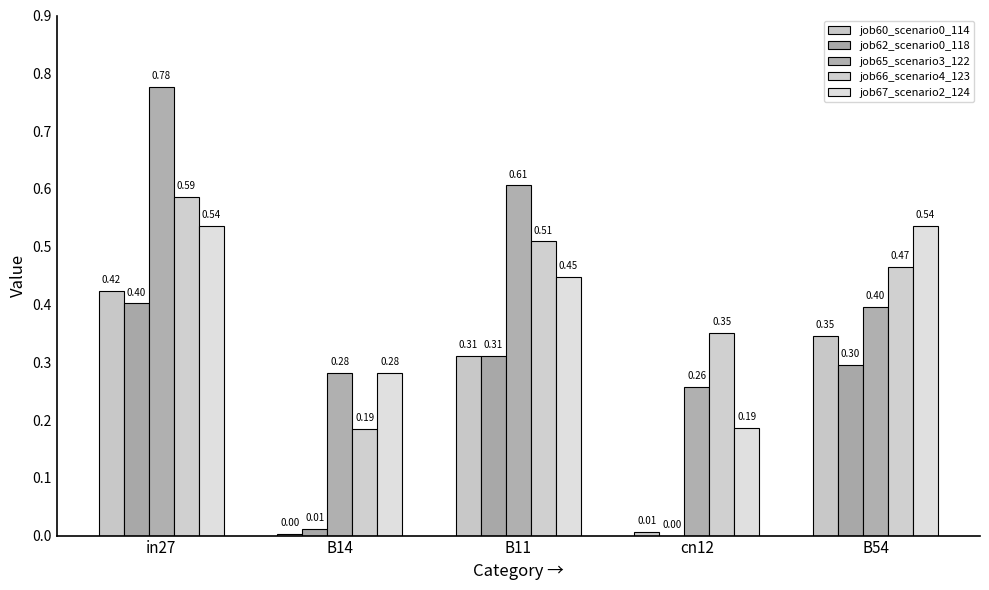

What is the label of the 4th bar from the right?

B14